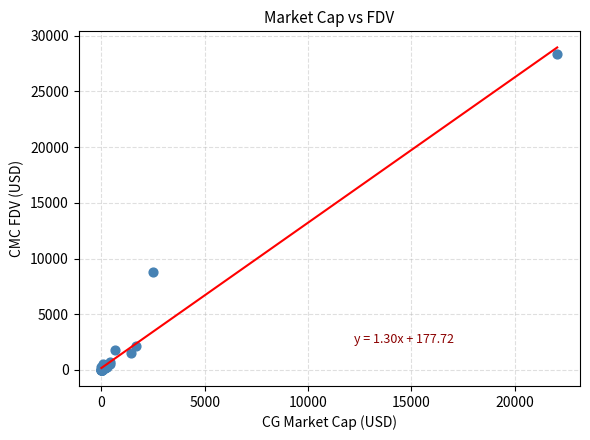

What Y value in the scatter plot is closest to 14194?

8795.6